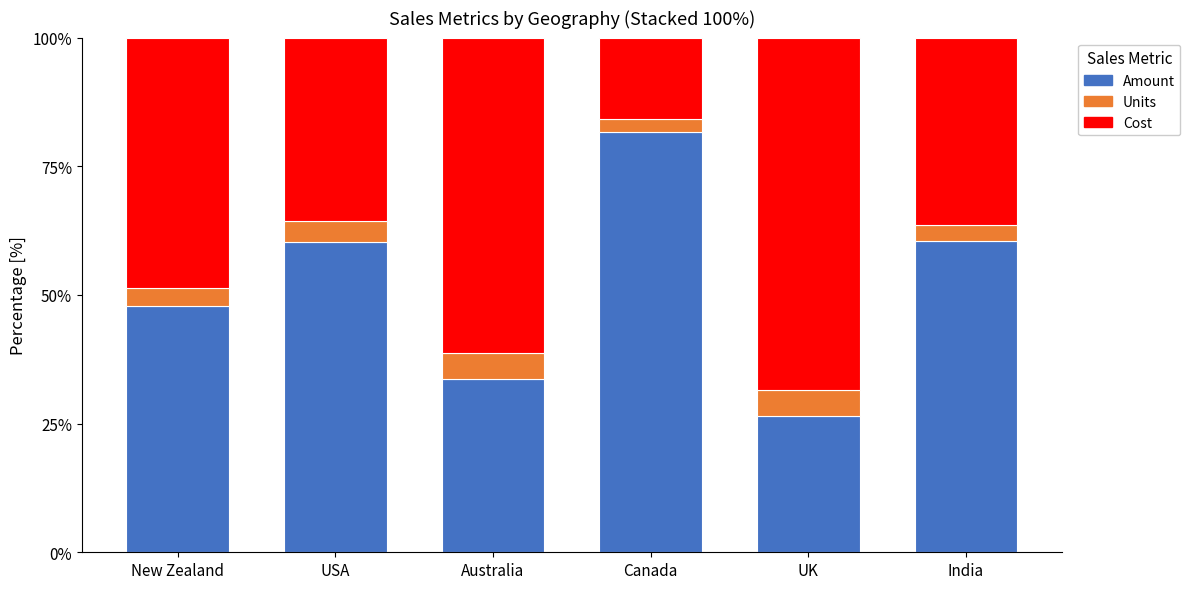

What is the sum of the Amount values at New Zealand and India?

108.5